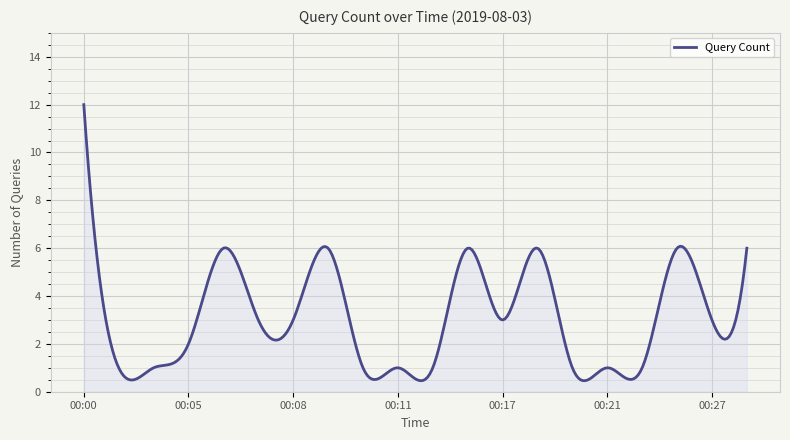

What is the greatest value displayed?

12.0